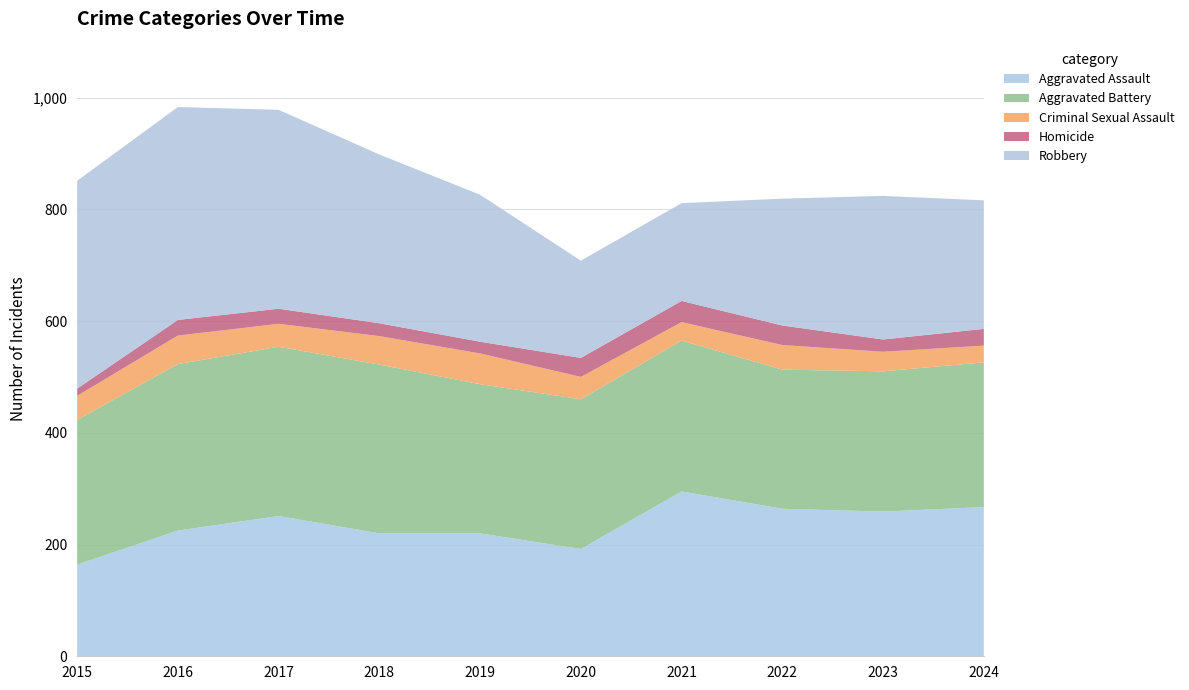

Reading left to right, what are all the values shown in this chart?

Aggravated Assault: 2015=164	2016=225	2017=251	2018=220	2019=220	2020=192	2021=295	2022=264	2023=259	2024=267
Aggravated Battery: 2015=259	2016=298	2017=303	2018=302	2019=267	2020=268	2021=270	2022=249	2023=251	2024=259
Criminal Sexual Assault: 2015=43	2016=51	2017=41	2018=51	2019=55	2020=40	2021=33	2022=44	2023=35	2024=30
Homicide: 2015=13	2016=28	2017=27	2018=23	2019=21	2020=34	2021=38	2022=35	2023=22	2024=30
Robbery: 2015=372	2016=381	2017=356	2018=302	2019=263	2020=174	2021=175	2022=227	2023=257	2024=230